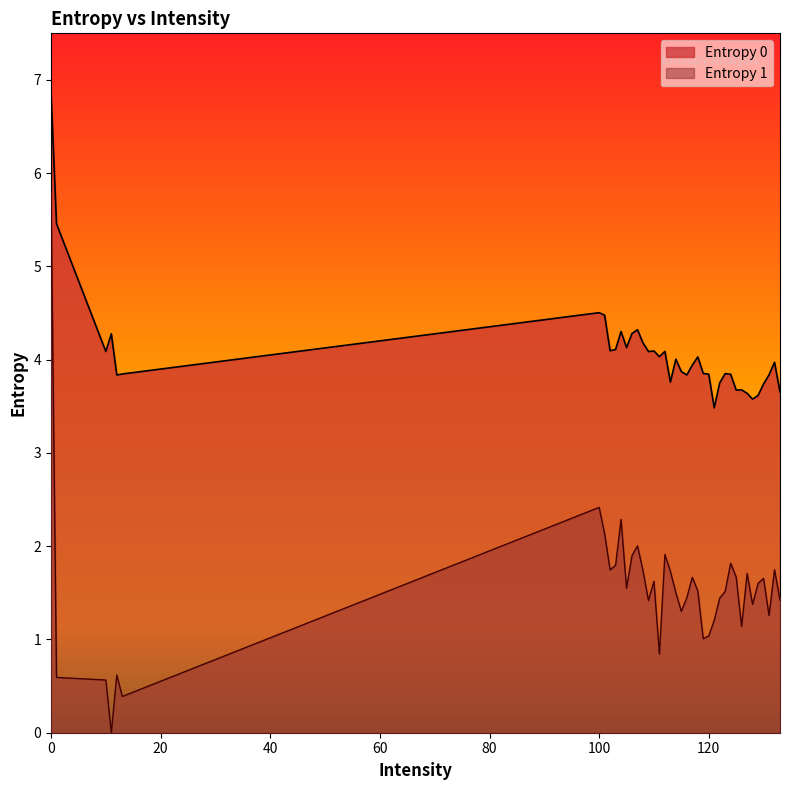

How many lines are shown in the chart?

2